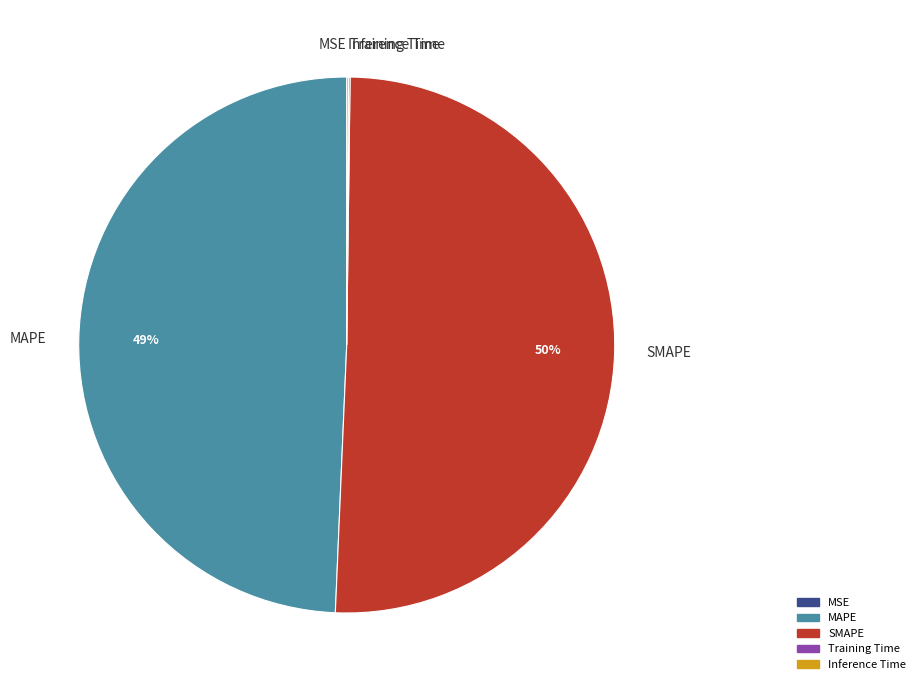

To the nearest percent, what percentage of the pie is MAPE?

49%